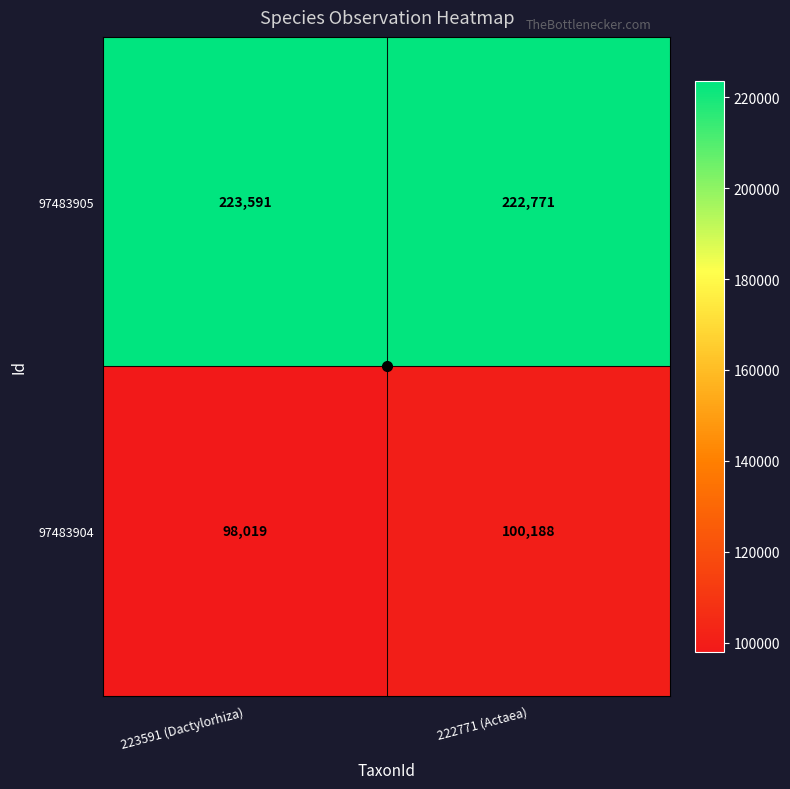

The 97483904 series shows 146192 at 222771 (Actaea). True or false?

False